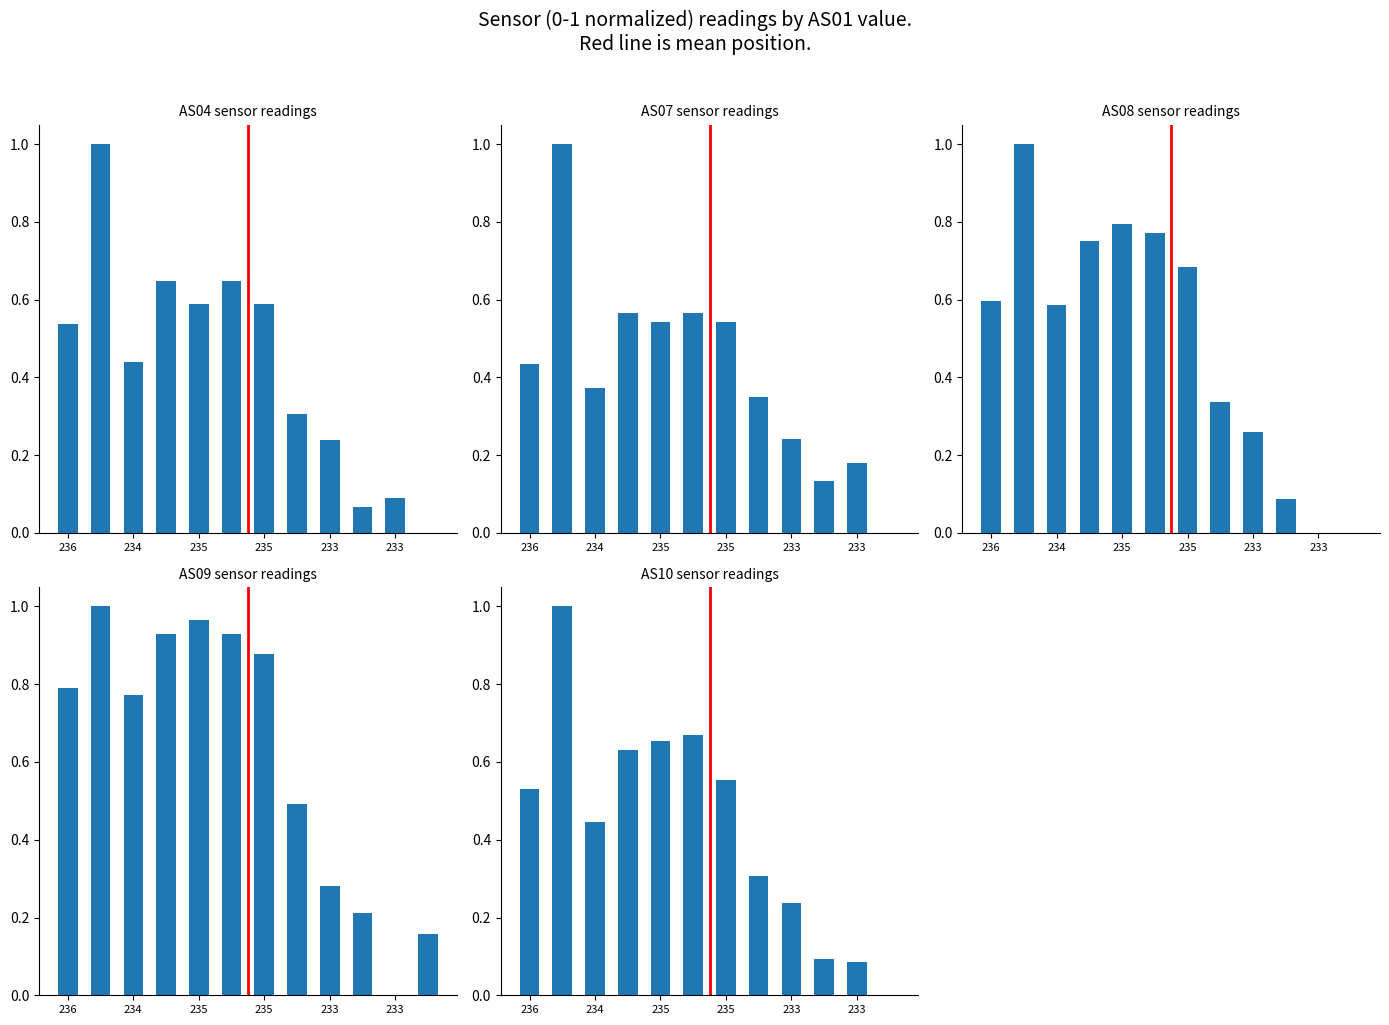

True or false: AS07 has a value of 0.6 at 236.

False